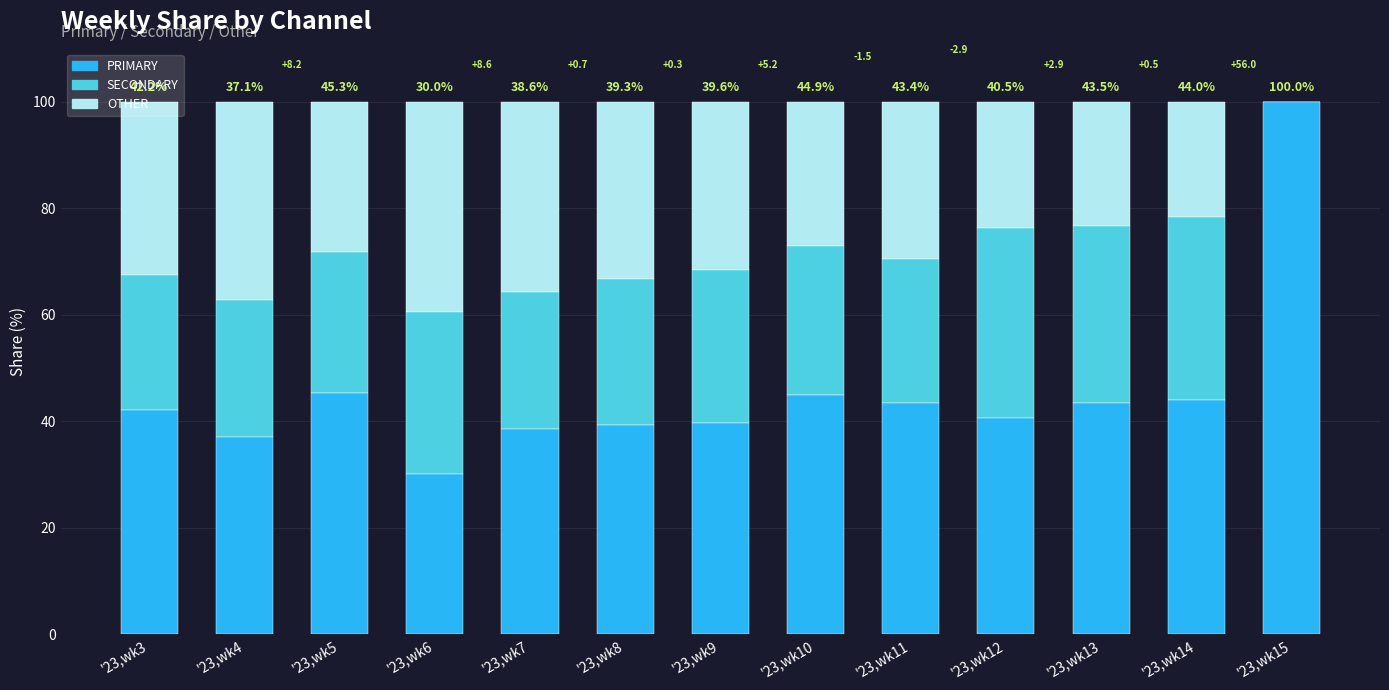

Is it true that PRIMARY equals 43.4 at '23,wk11?

True